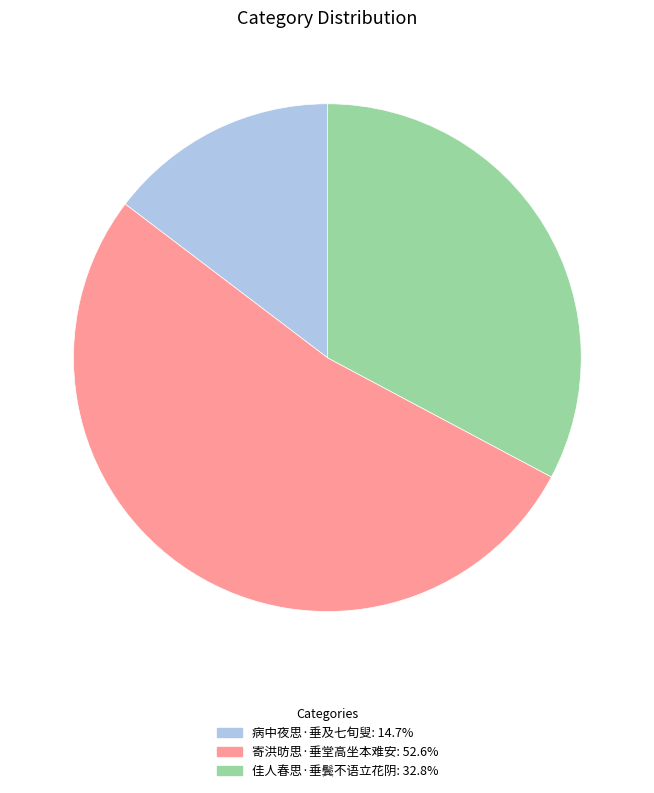

Does 寄洪昉思·垂堂高坐本难安 represent more than half of the total?

Yes